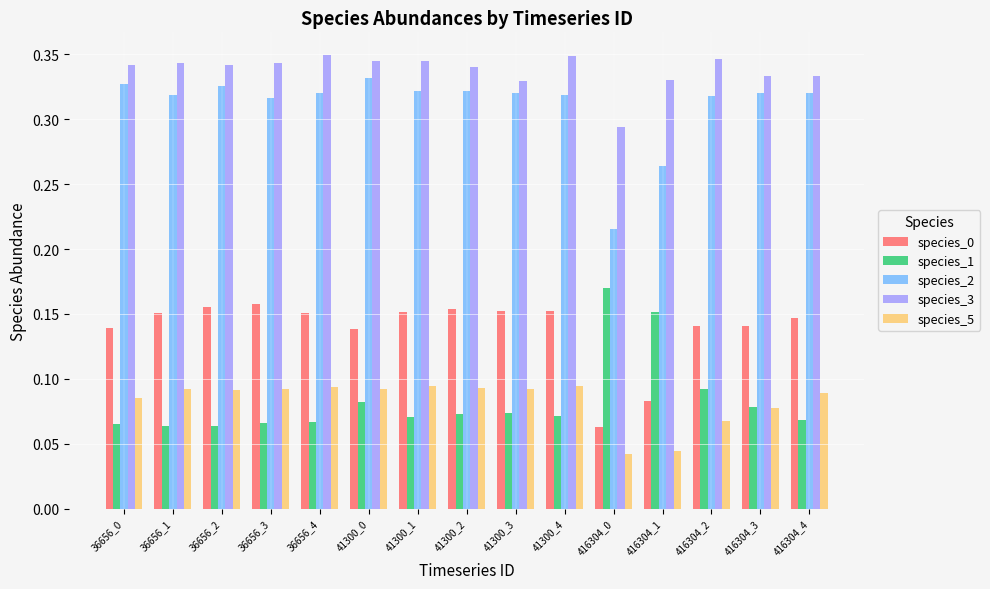

How many groups of bars are there?

15